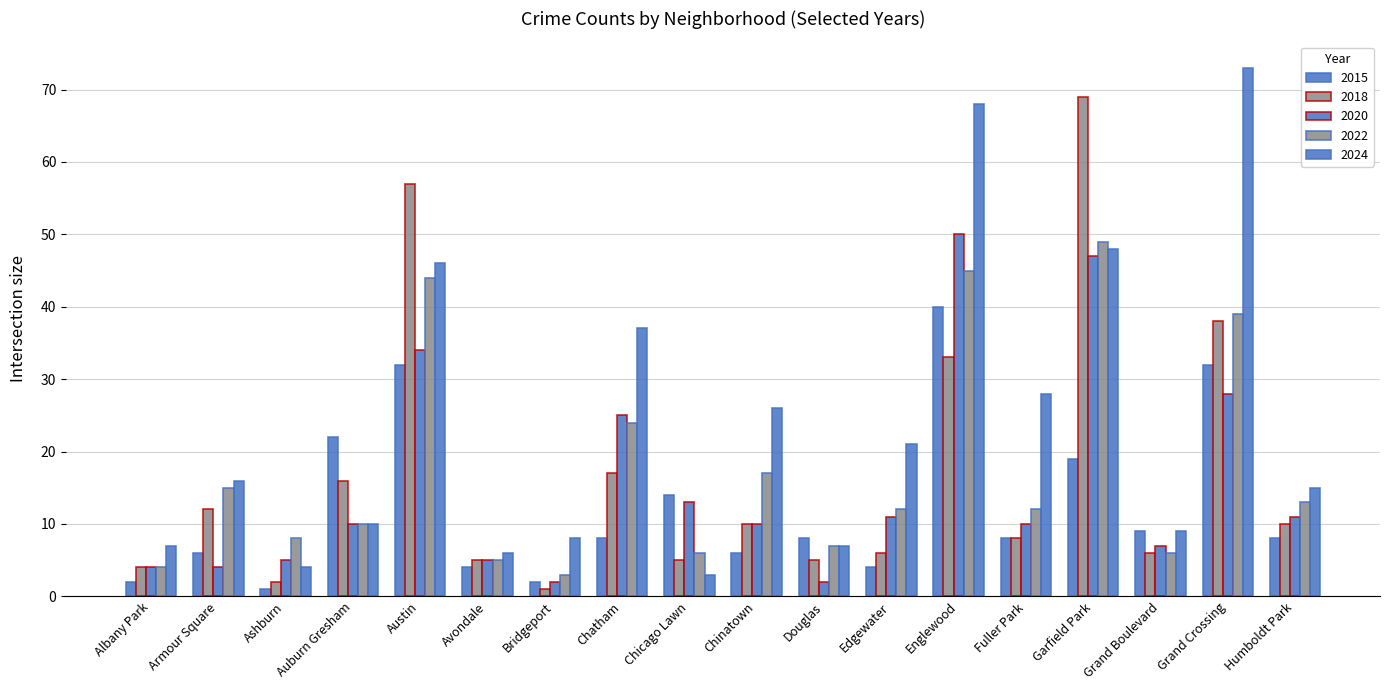

How many categories are shown in the chart?

18